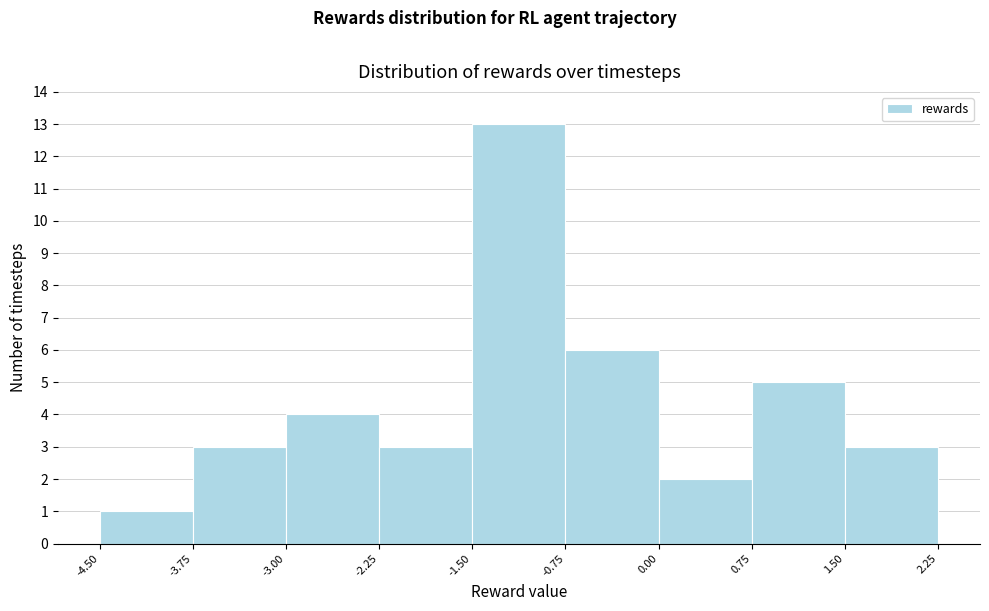

How tall is the bar that spans -1.50 to -0.75 on the x-axis? The values are not printed on the chart, so give them approximately, as read against the axis.

13